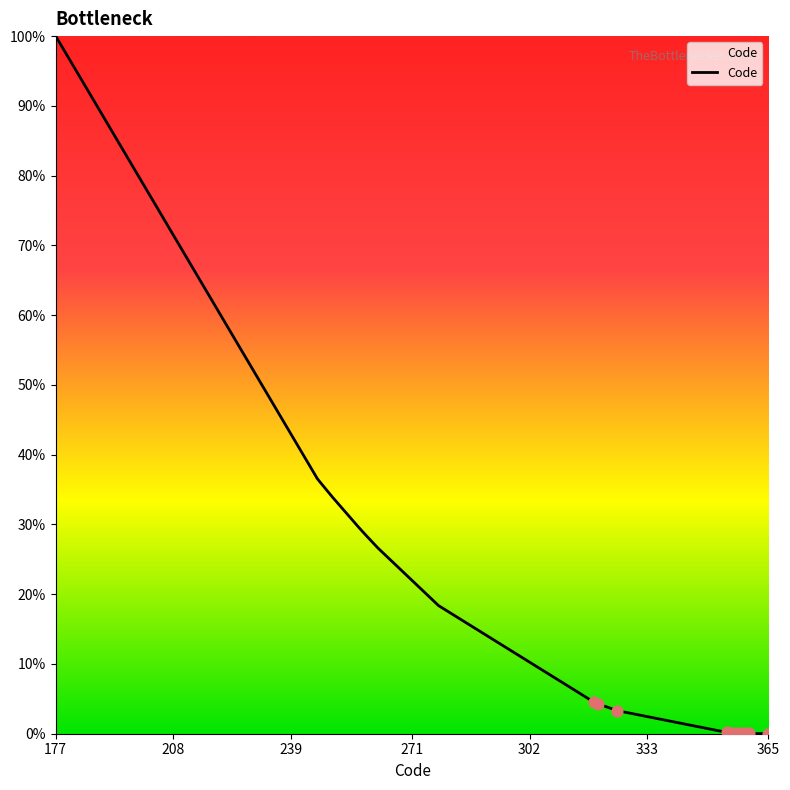

What is the difference between the maximum and minimum values?

100.0